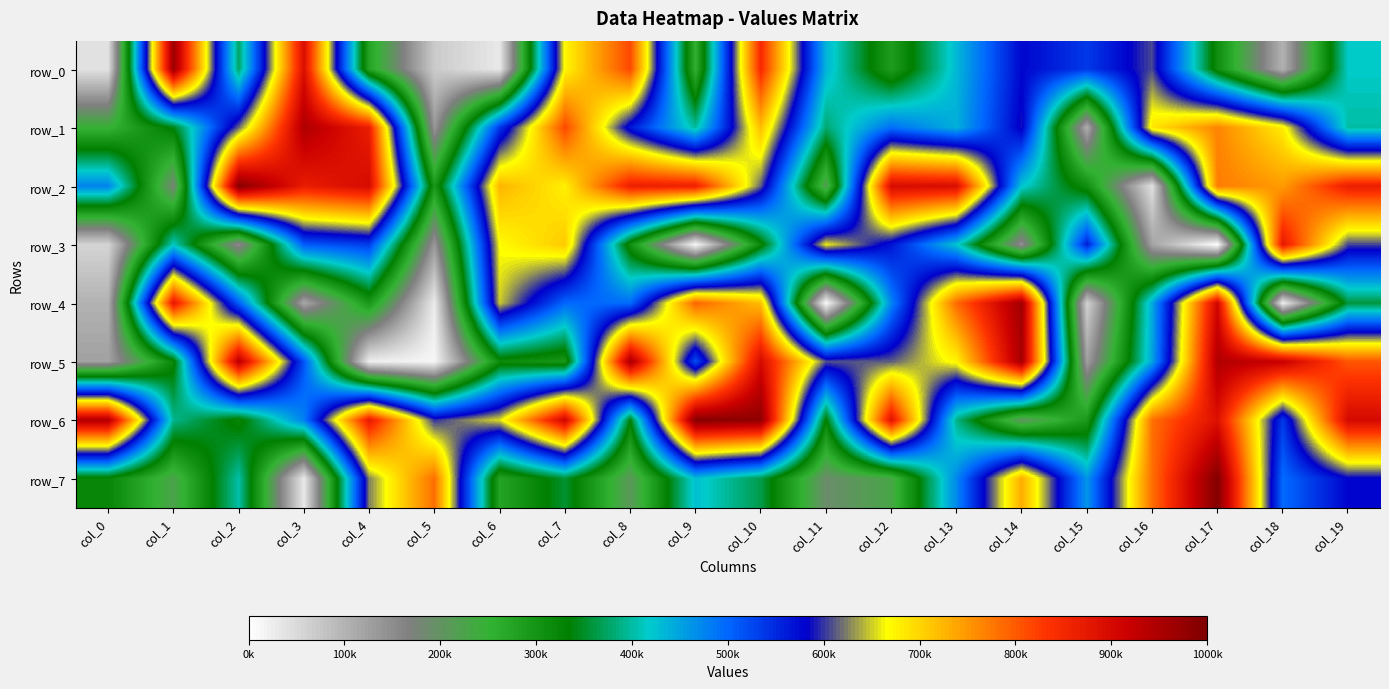

What is the difference between the row_2 values at col_15 and col_12?

589292